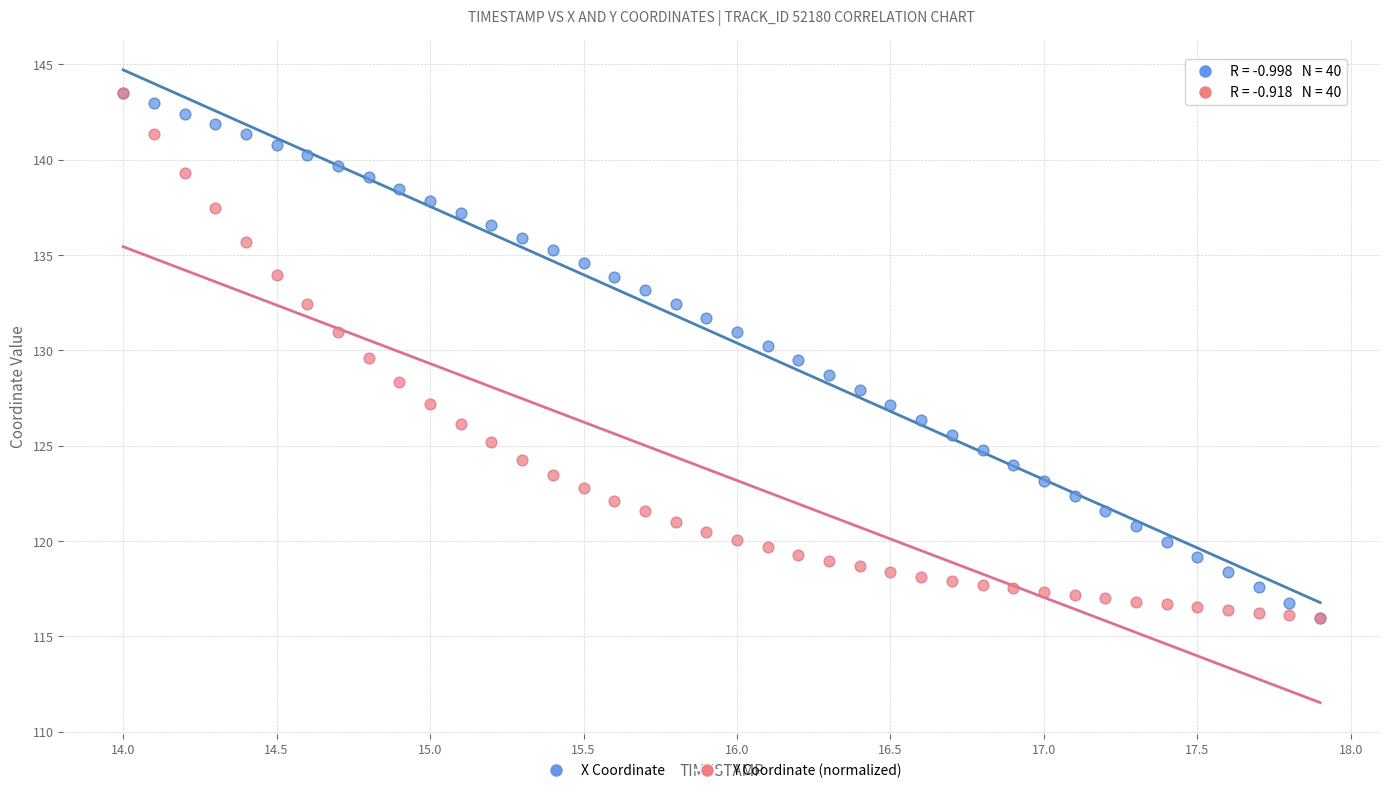

What are all the series names shown in the legend?

X Coordinate, Y Coordinate (normalized)